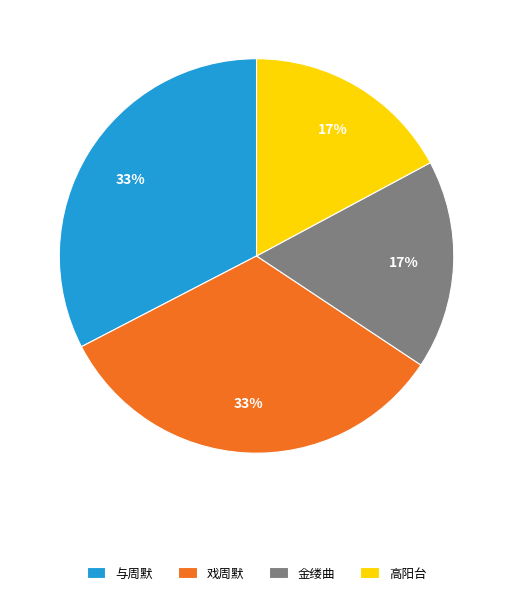

To the nearest percent, what is the difference between the 高阳台 and 戏周默 slice percentages?

16%